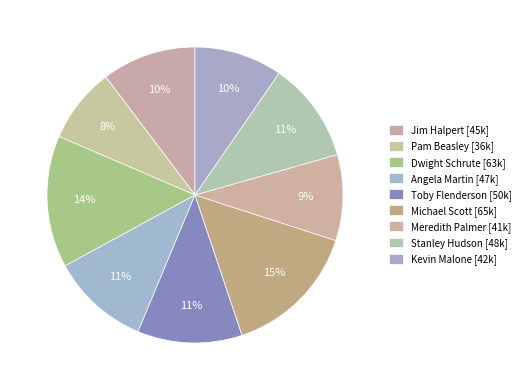

Count the number of slices in the pie.

9